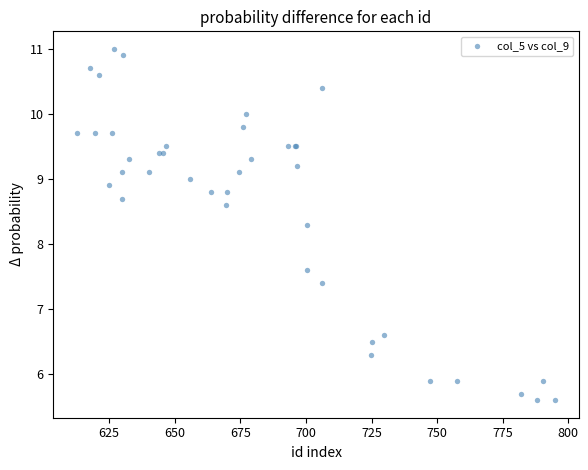

What Y value in the scatter plot is closest to 8?

8.3